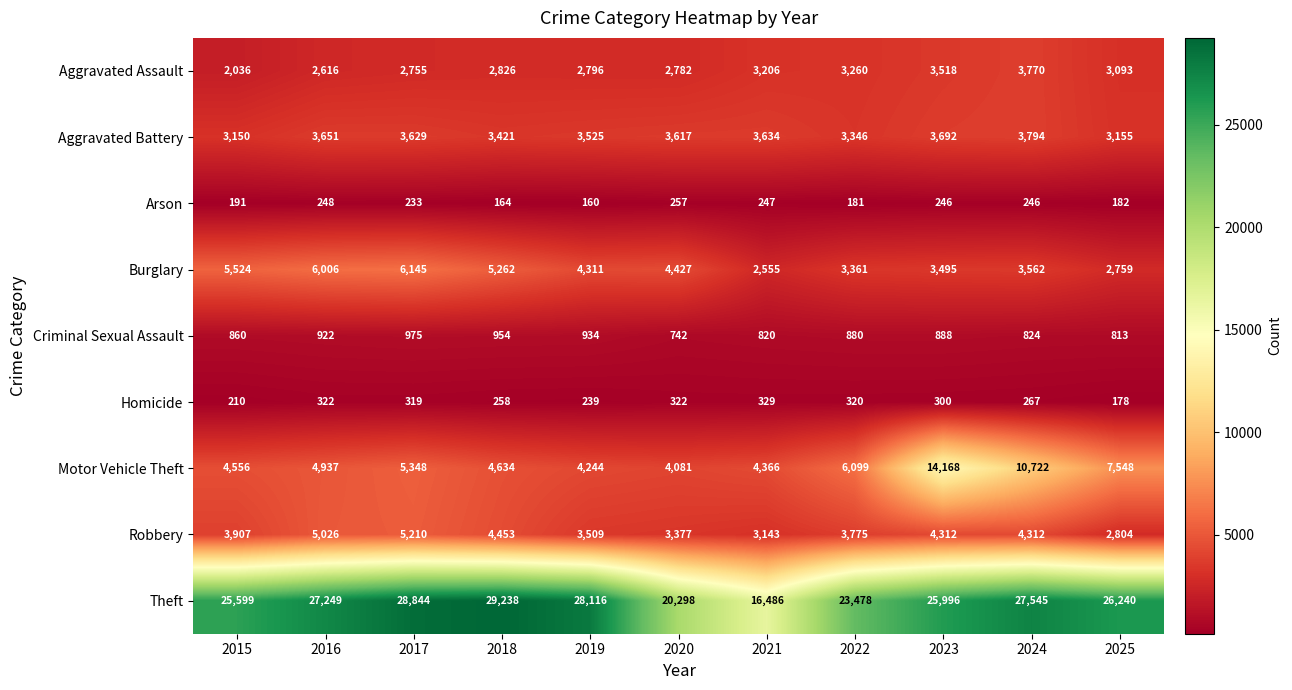

What is the average value of the Criminal Sexual Assault series?

874